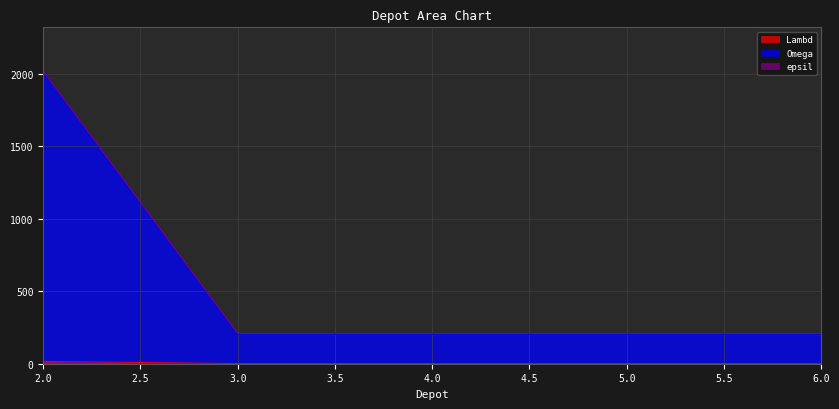

At which category is the sum across all series the highest?

2.0